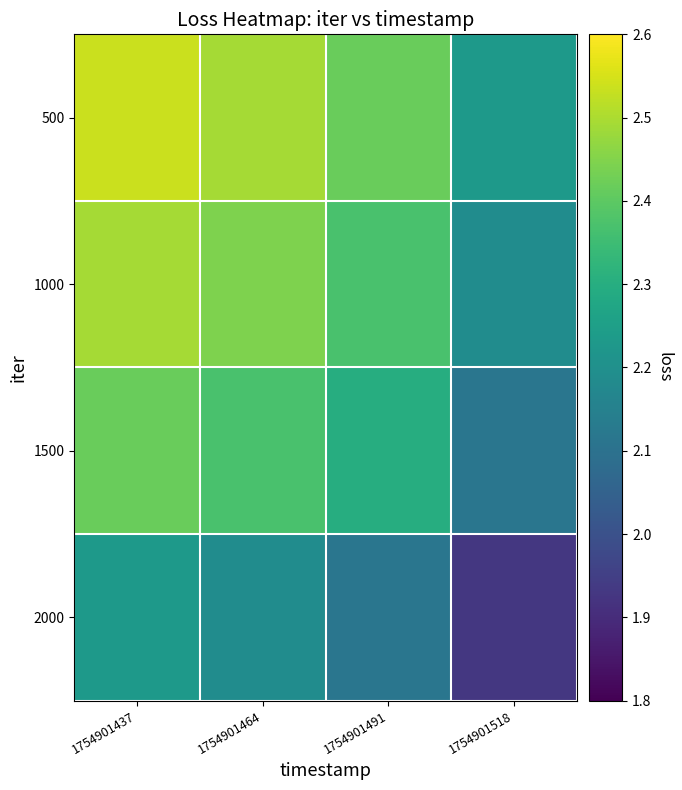

At how many categories does at least one series exceed 2?

4